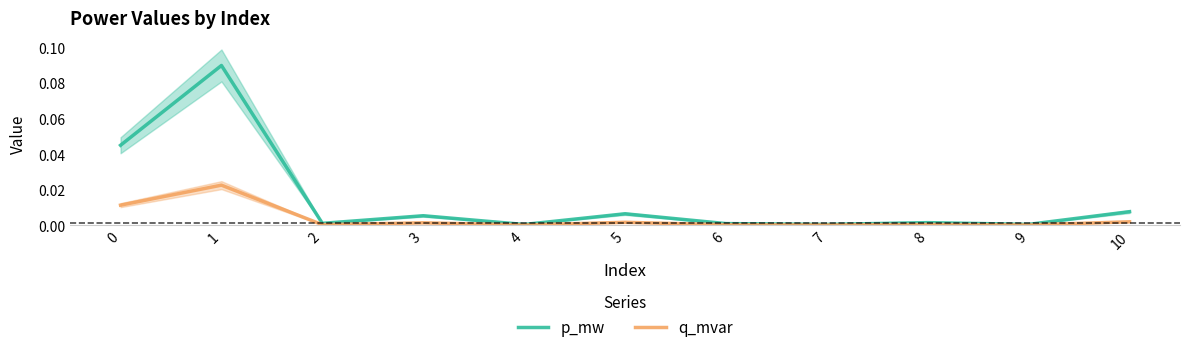

Reading right to left, extract all data points from this chart.

p_mw: 0.0	0.0	0.0	0.0	0.0	0.0	0.0	0.0	0.0	0.1	0.0
q_mvar: 0.0	0.0	0.0	0.0	0.0	0.0	0.0	0.0	0.0	0.0	0.0